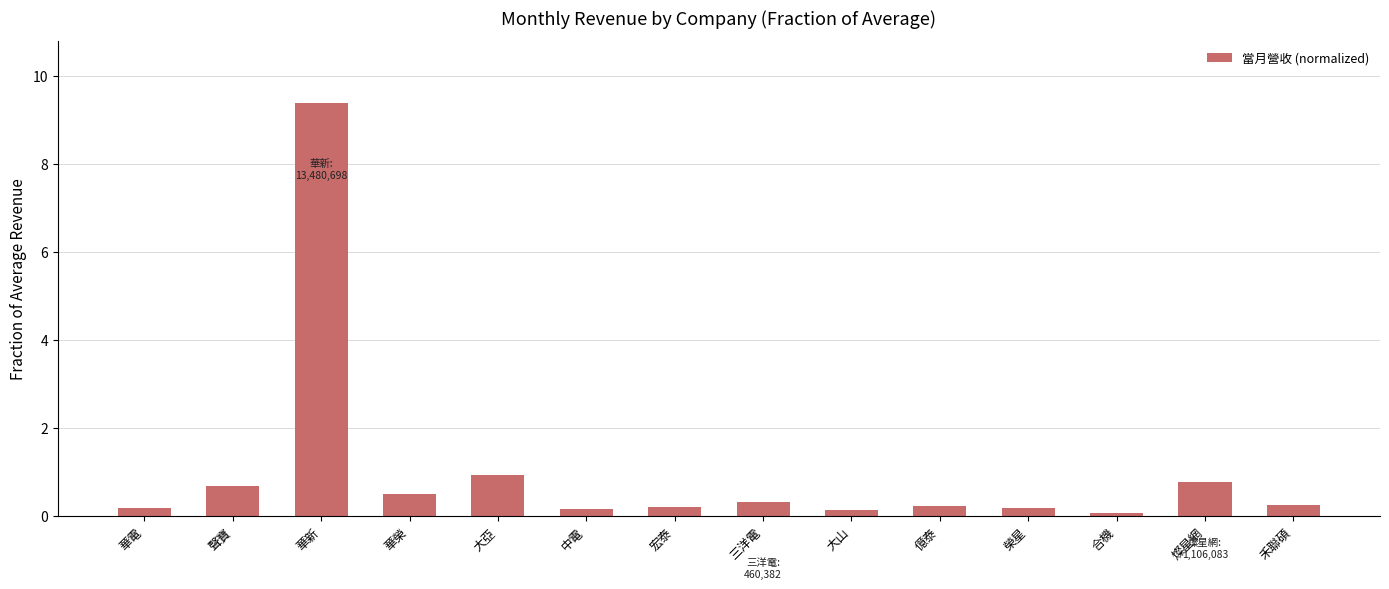

True or false: the data shows 0.9 at 大亞.

True